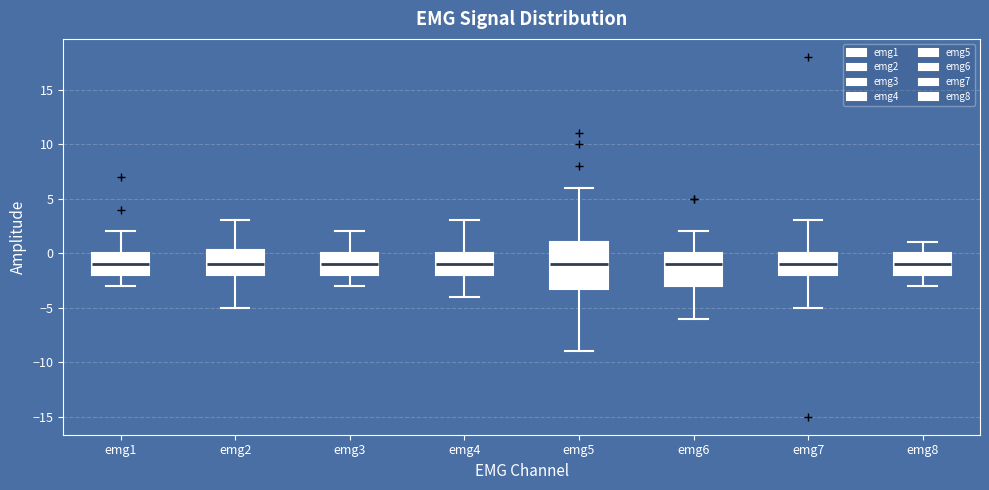

Comparing the boxes themselves (not the whiskers), which one is the tallest?

emg5